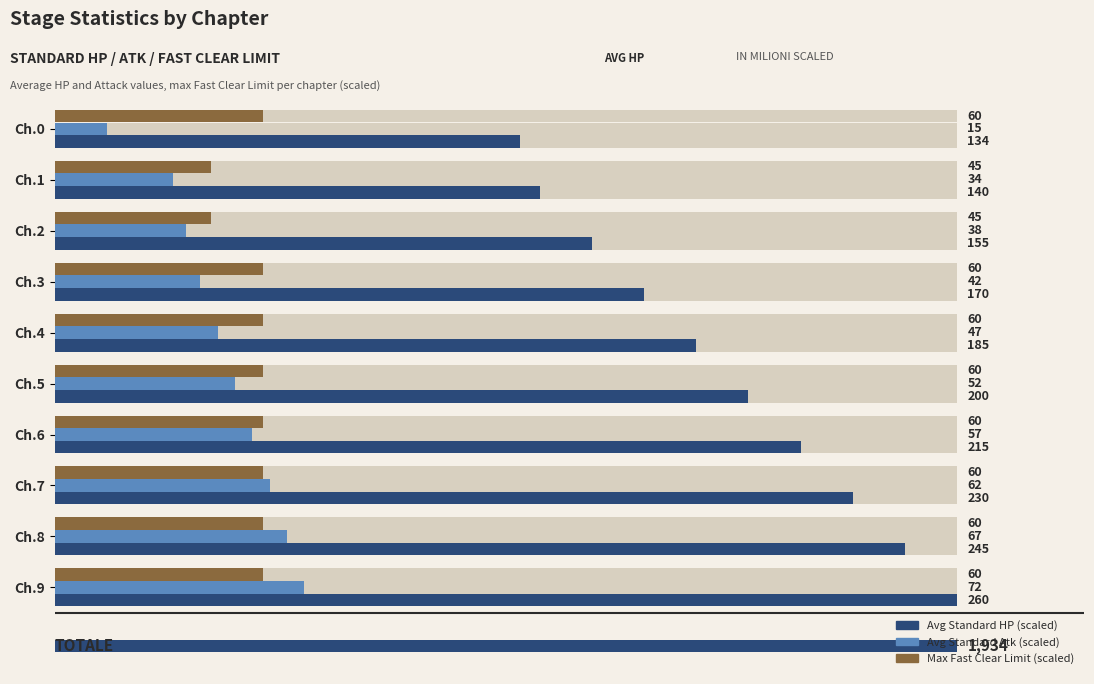

Which has a higher value, Ch.5 or Ch.6?

Ch.6